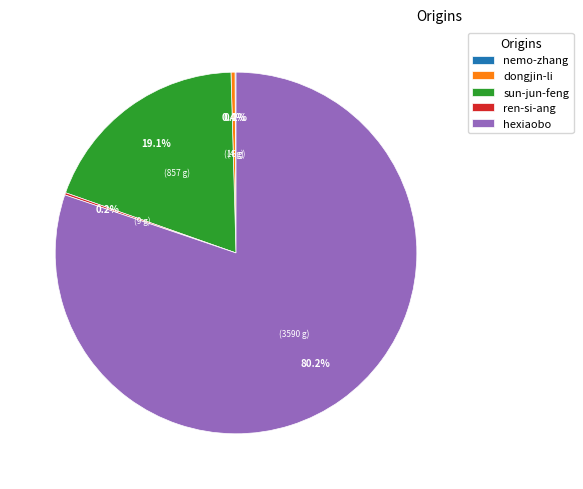

To the nearest percent, what is the combined percentage of sun-jun-feng and hexiaobo?

99%